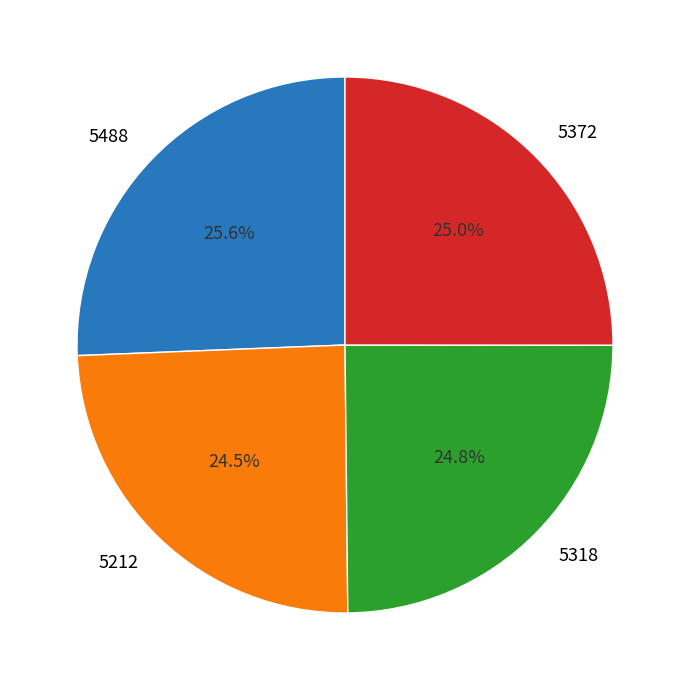

To the nearest percent, what is the difference between the 5488 and 5372 slice percentages?

1%